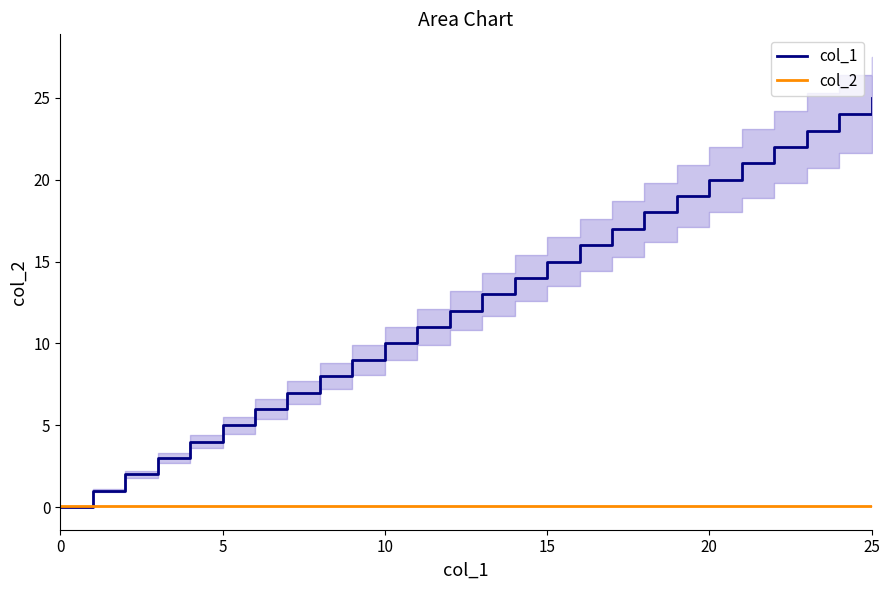

Is it true that col_2 equals 0.1 at 10?

True